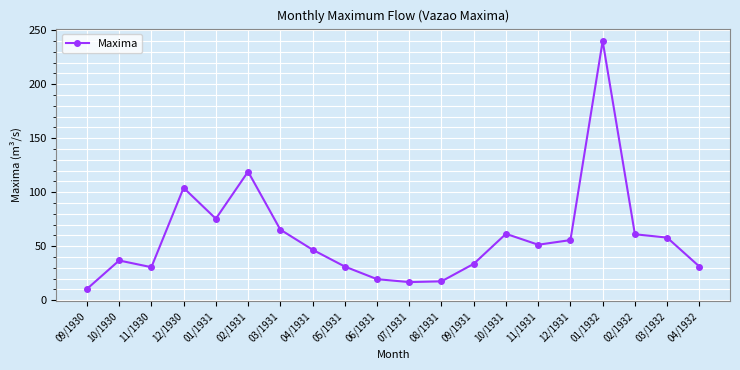

Which category has the highest value across all series?

01/1932